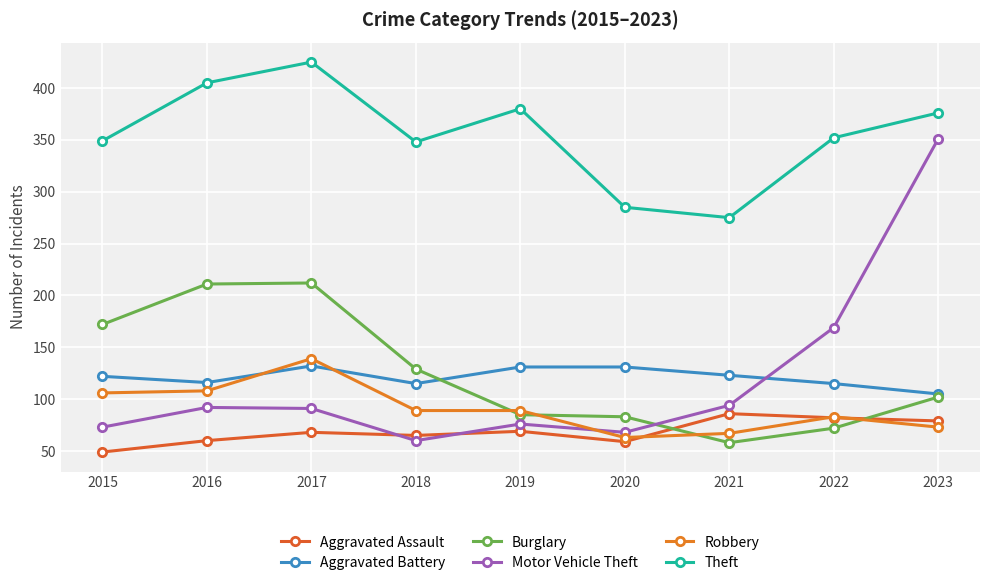

What is the difference between the Aggravated Assault values at 2017 and 2021?

18